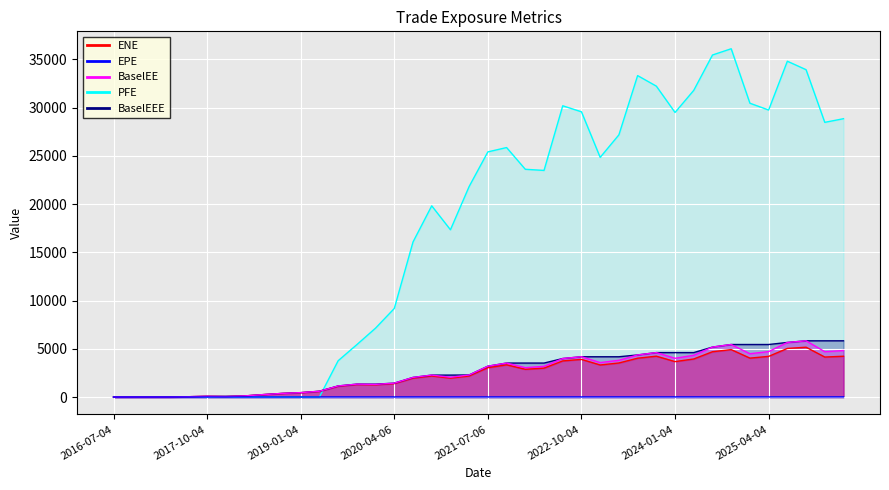

What is the value of the BaselEEE point at the 16th from the left?

1436.9